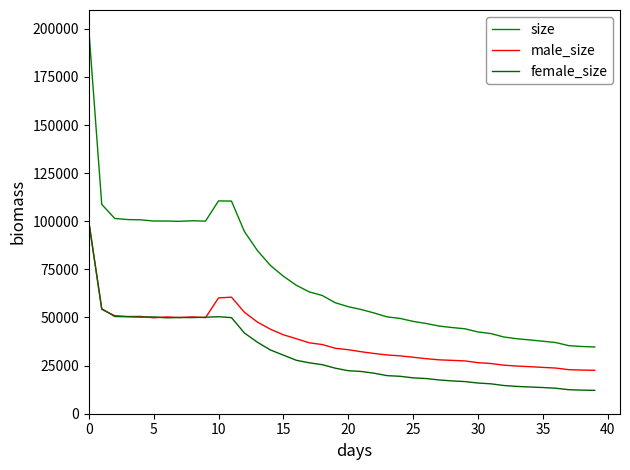

Does the chart display data point markers on the line(s)?

No